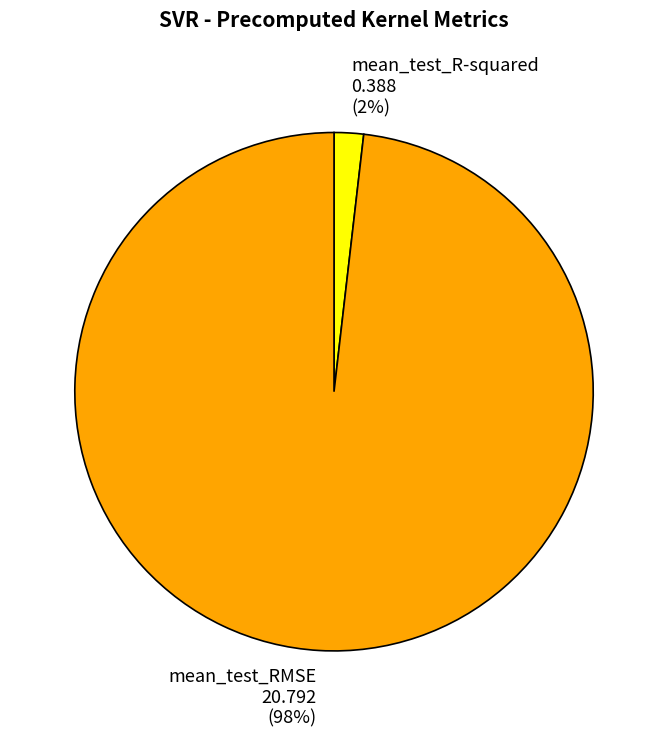

Which category accounts for the majority?

mean_test_RMSE